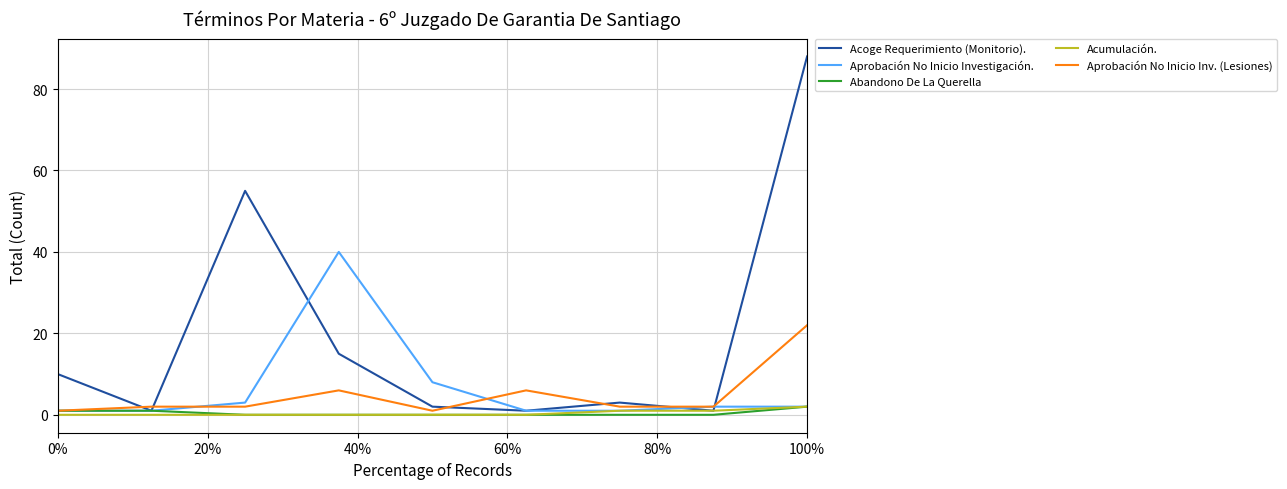

What is the minimum value for Aprobación No Inicio Investigación.?

1